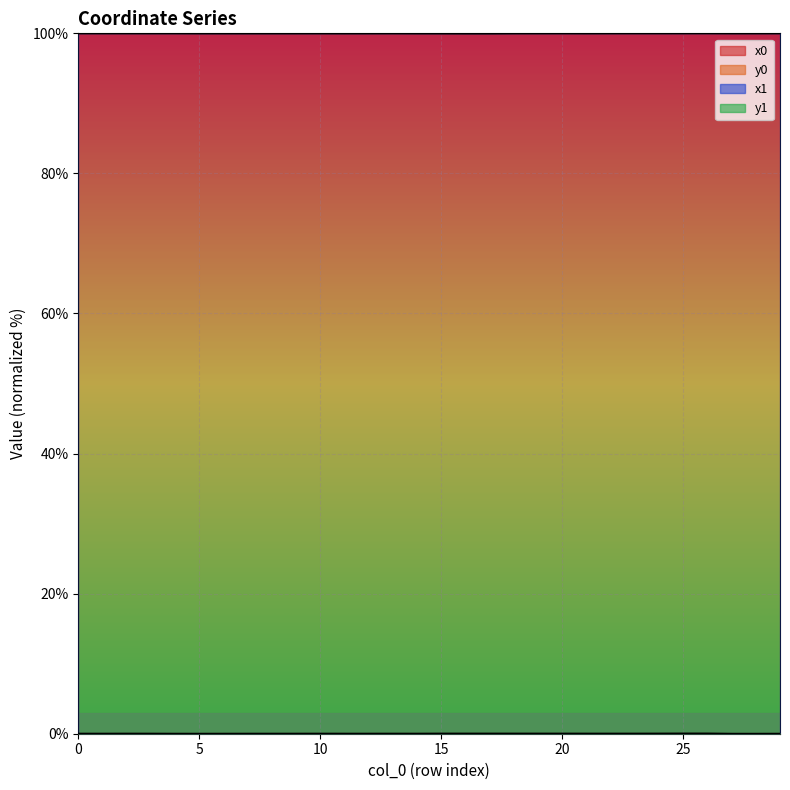

Which label corresponds to the largest value in the chart?

26